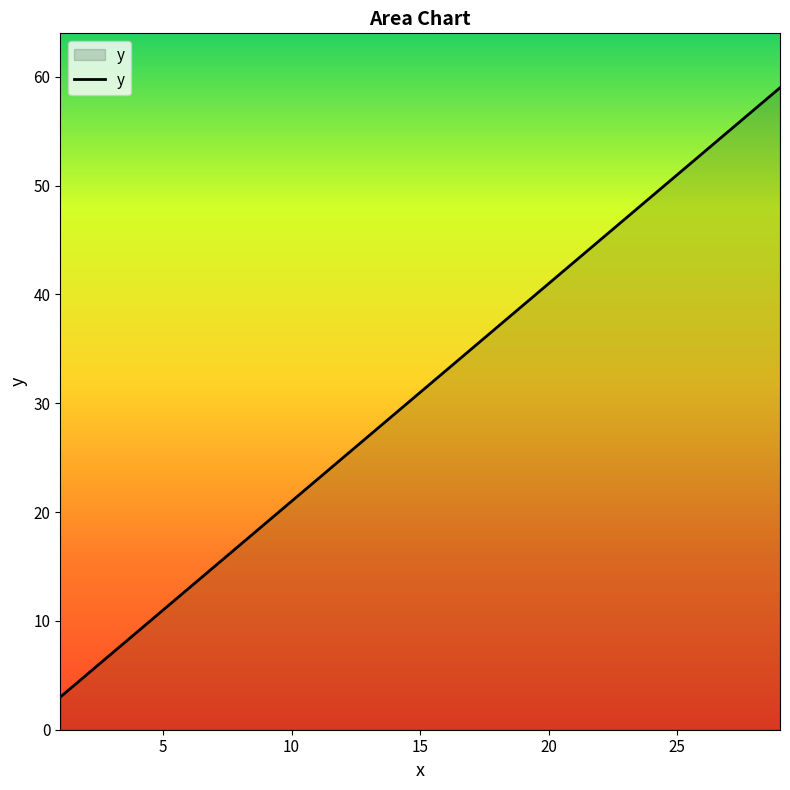

What is the minimum value shown in the chart?

3